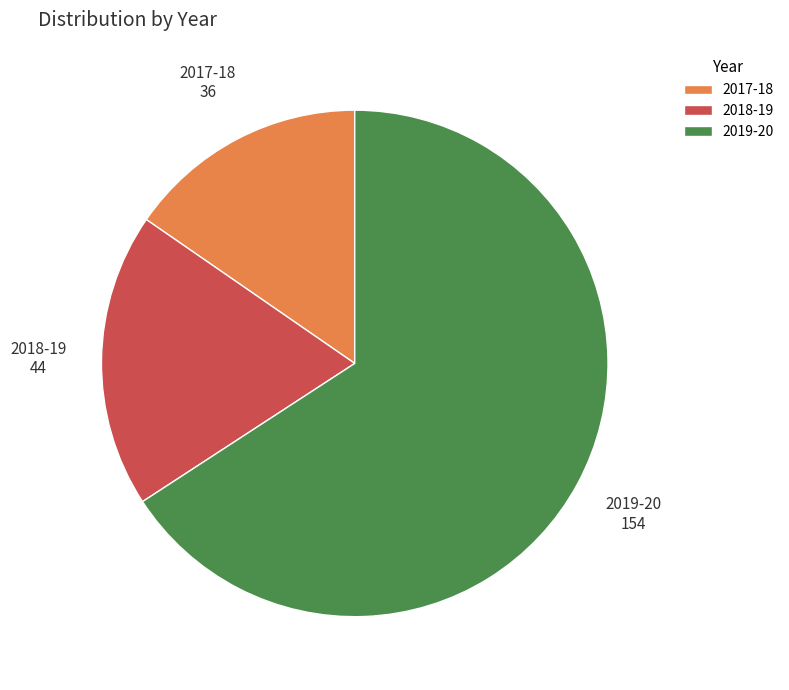

Do 2018-19 and 2019-20 together represent more than half of the pie?

Yes